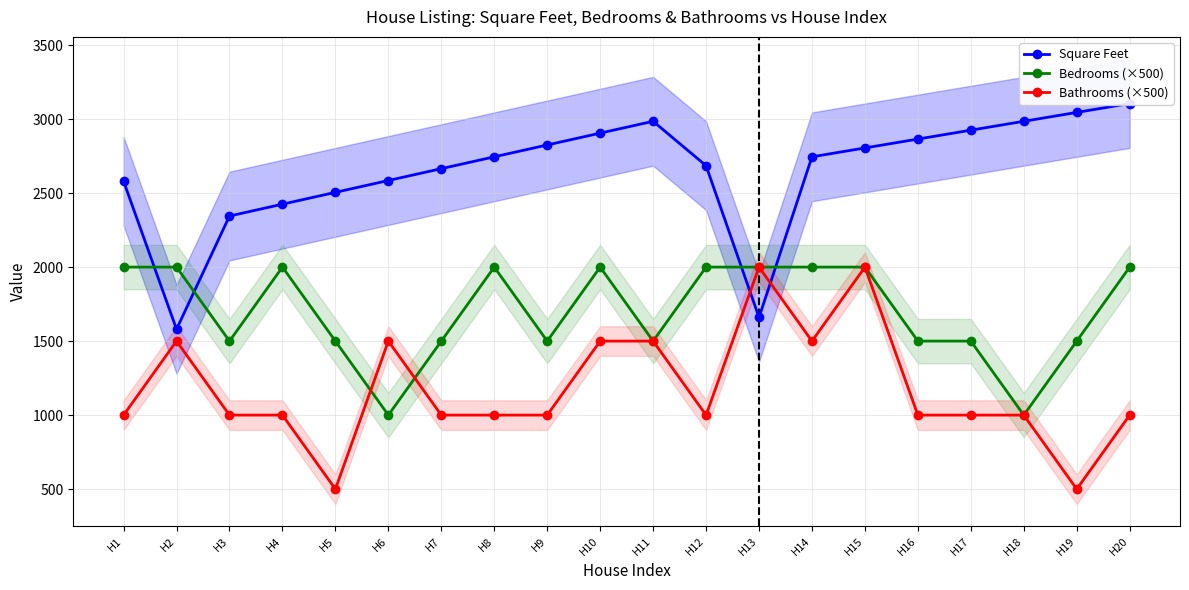

Is the value of Square Feet at H17 greater than the value of Bathrooms (×500) at H14?

Yes